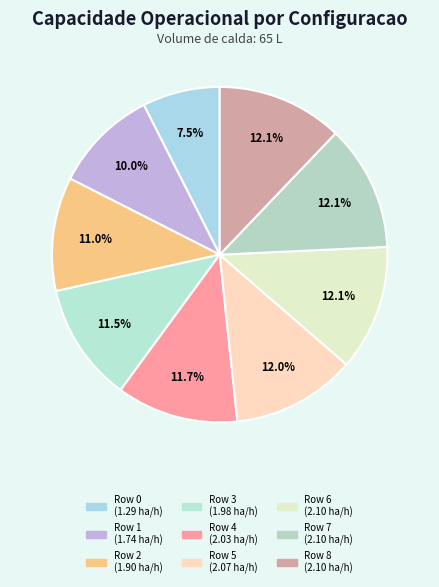

What percentage do Row 8 and Row 7 together represent?

24.3%